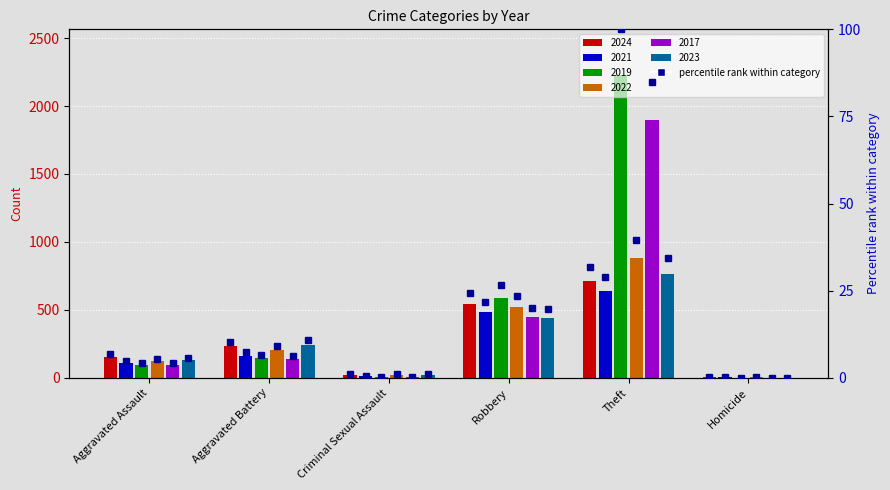

What is the ratio of the value at Aggravated Assault to the value at Aggravated Battery?

0.7